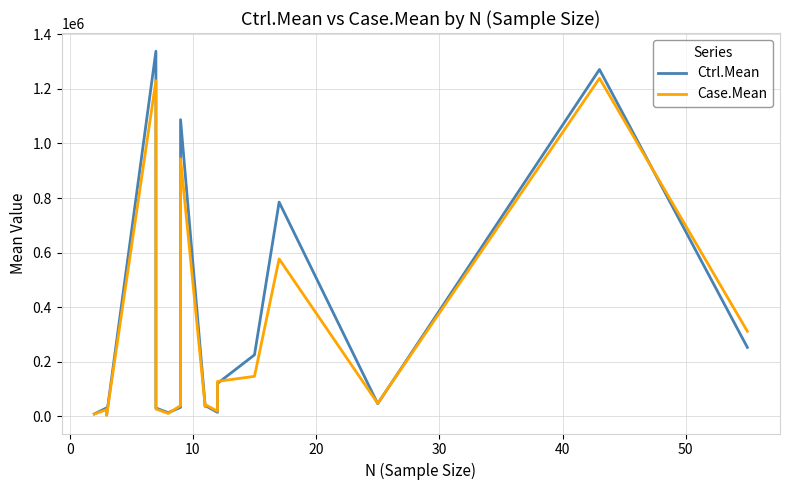

How many data points does each series have?

17